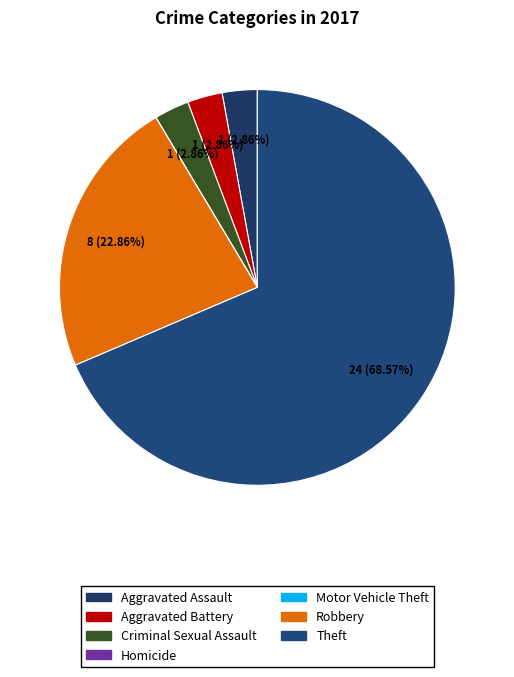

To the nearest percent, what portion does Aggravated Assault represent?

3%